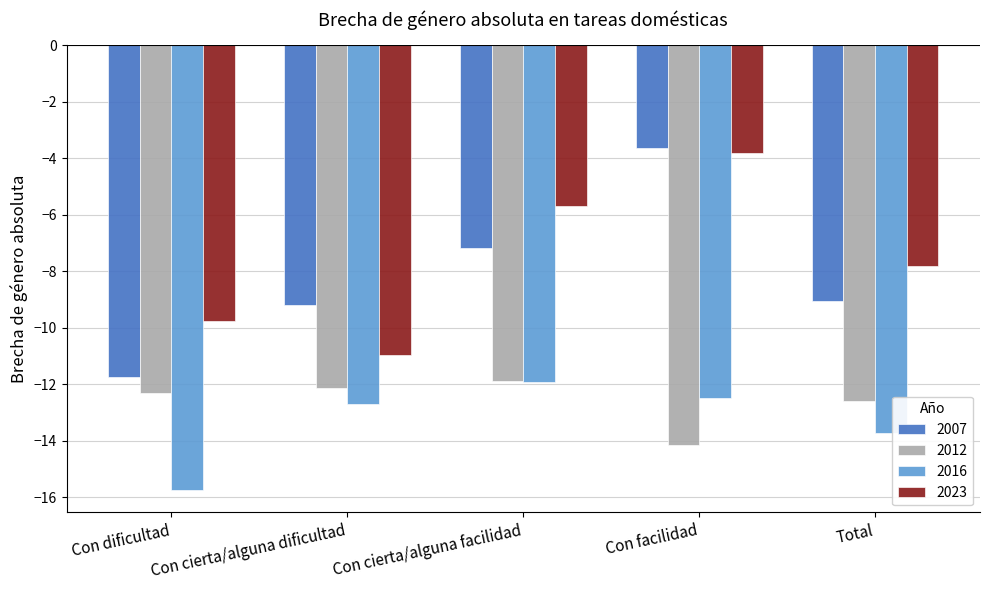

Which series has the largest total across all categories?

2023